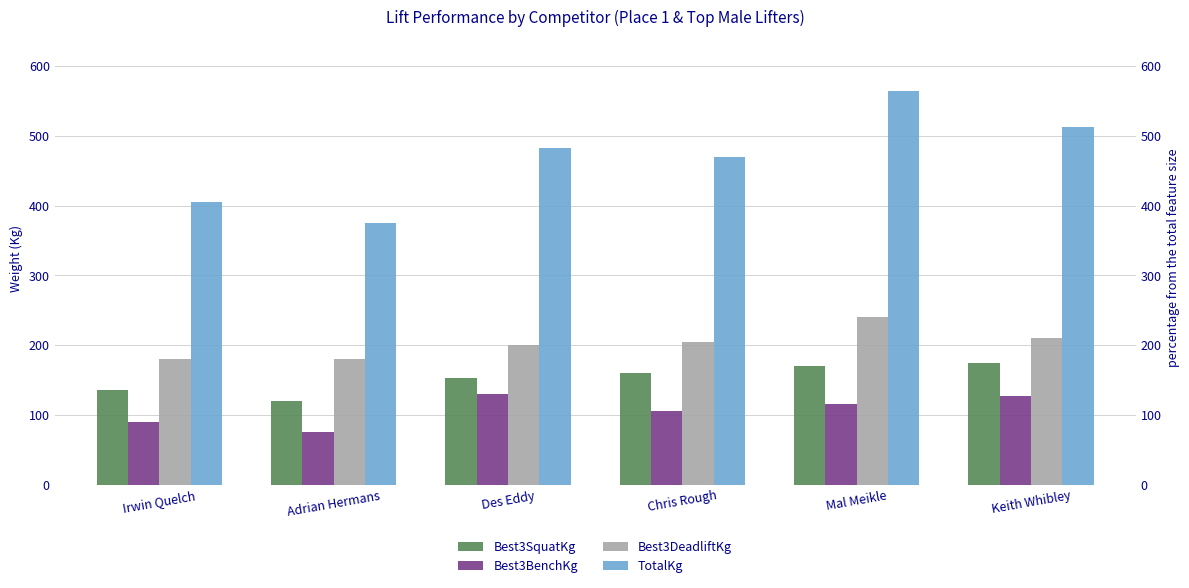

How many values in the TotalKg series are below 482?

3